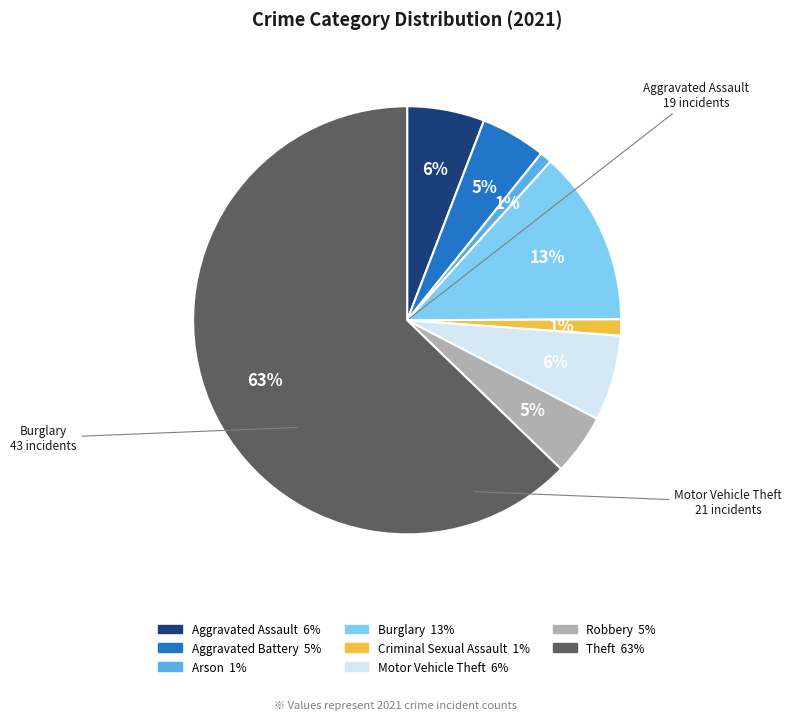

Is there any slice that represents more than half of the pie?

Yes